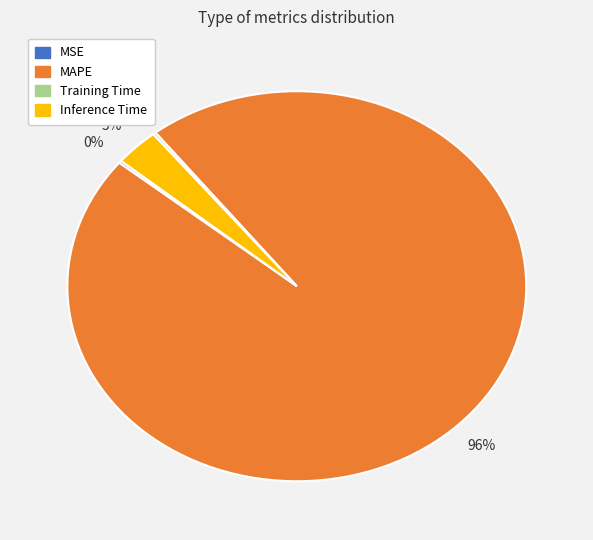

Is it true that MAPE is 88% of the pie?

False